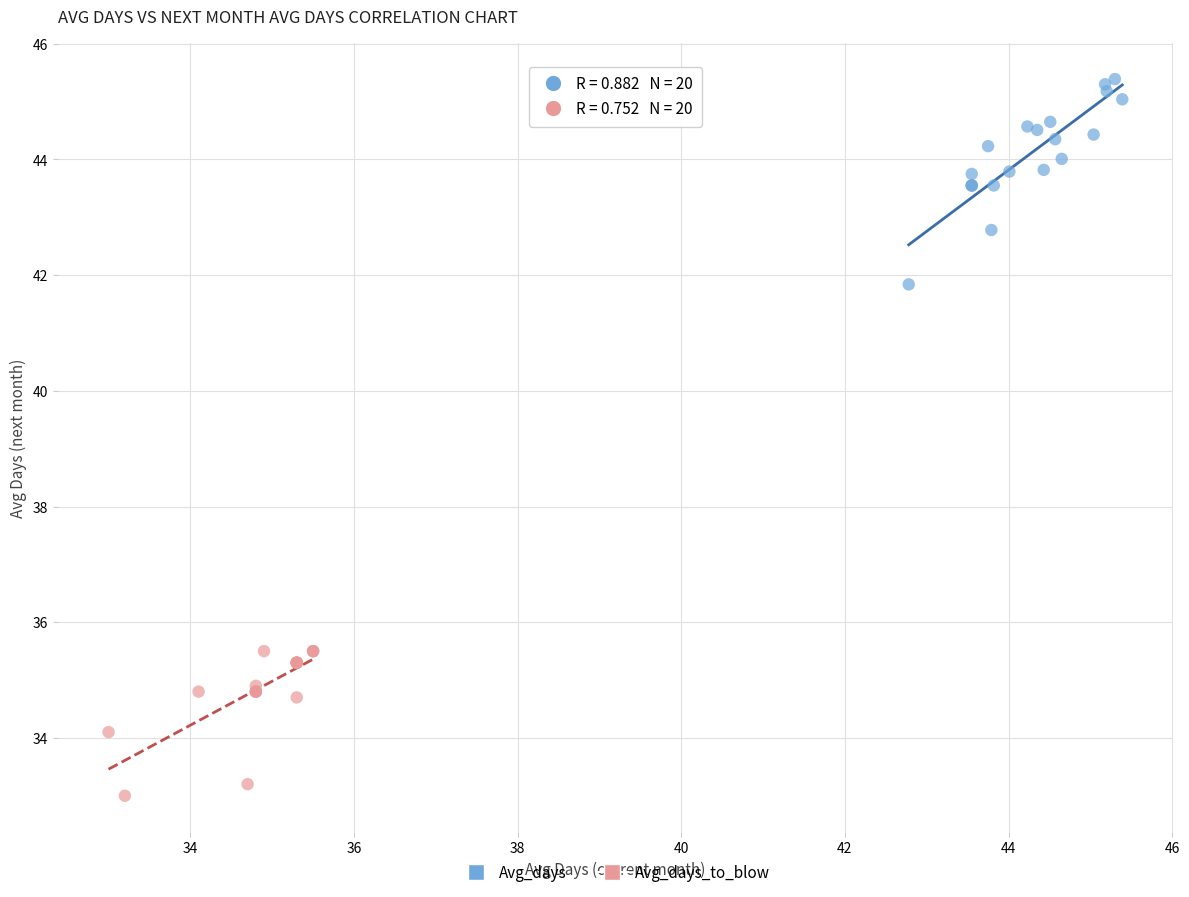

What are all the series names shown in the legend?

Avg_days, Avg_days_to_blow